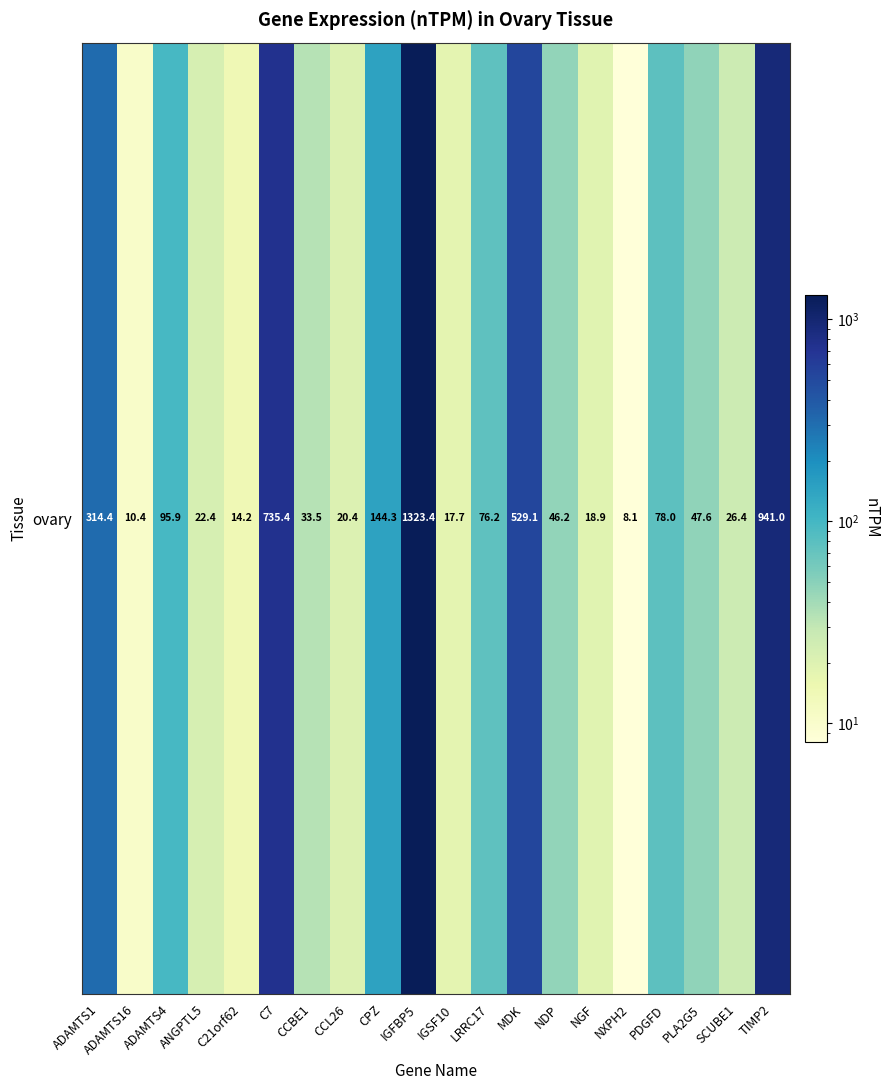

List the labels in order of value, largest first.

IGFBP5, TIMP2, C7, MDK, ADAMTS1, CPZ, ADAMTS4, PDGFD, LRRC17, PLA2G5, NDP, CCBE1, SCUBE1, ANGPTL5, CCL26, NGF, IGSF10, C21orf62, ADAMTS16, NXPH2